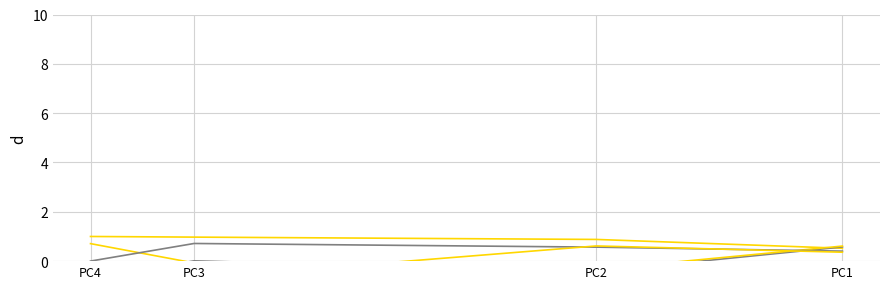

How many interior local valleys does the Leng series have?

1